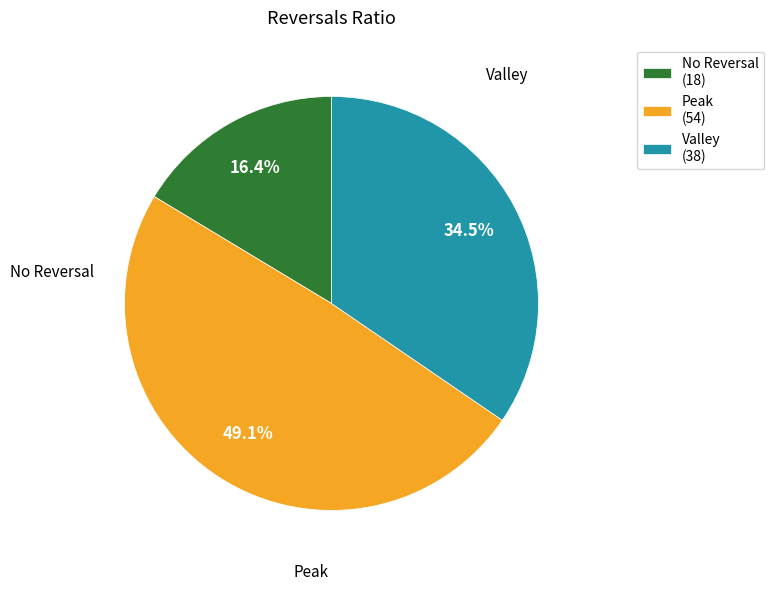

Combined, what portion of the pie is Peak (54) and Valley (38)?

83.6%